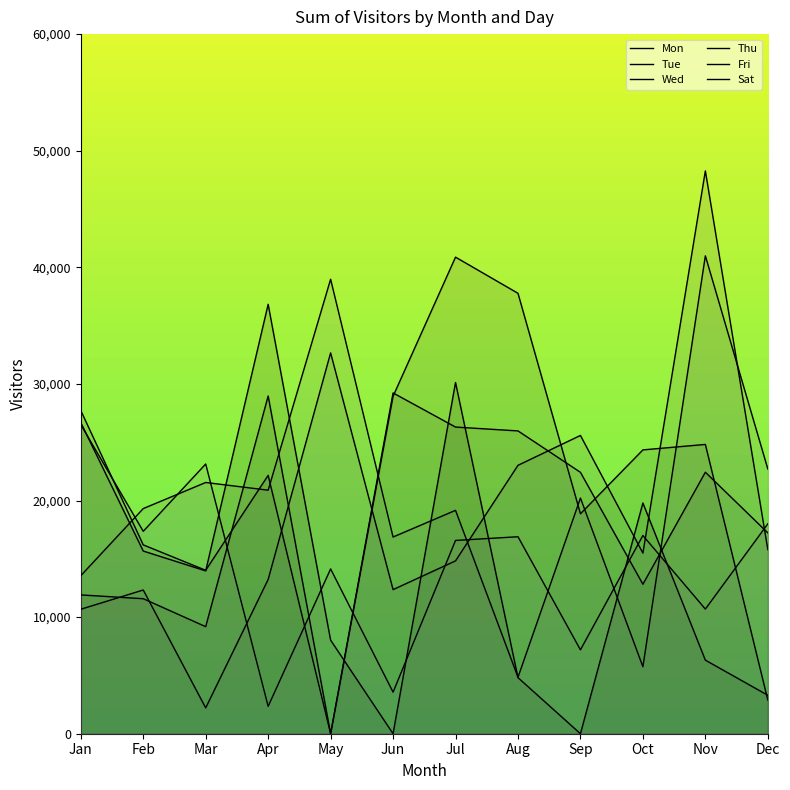

What is the spread (max minus min) of values at Apr?

34478